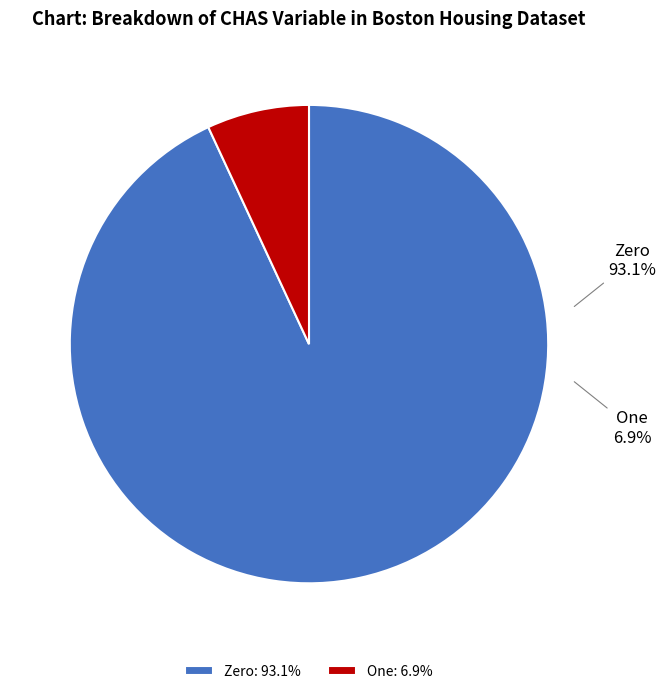

To the nearest percent, what is the combined percentage of One and Zero?

100%